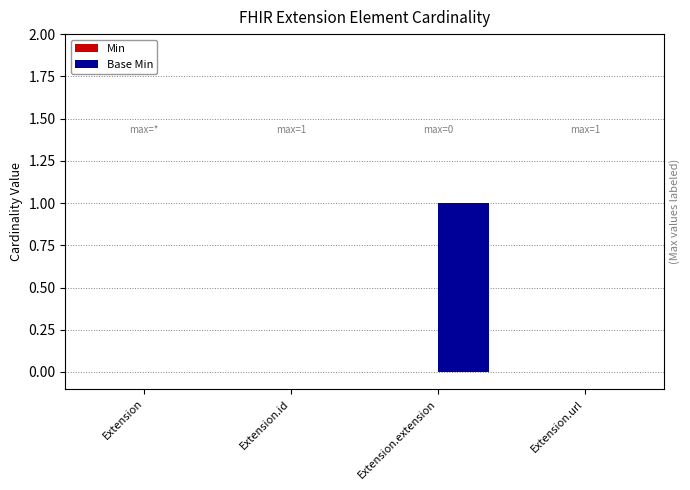

Does the chart contain stacked bars?

No